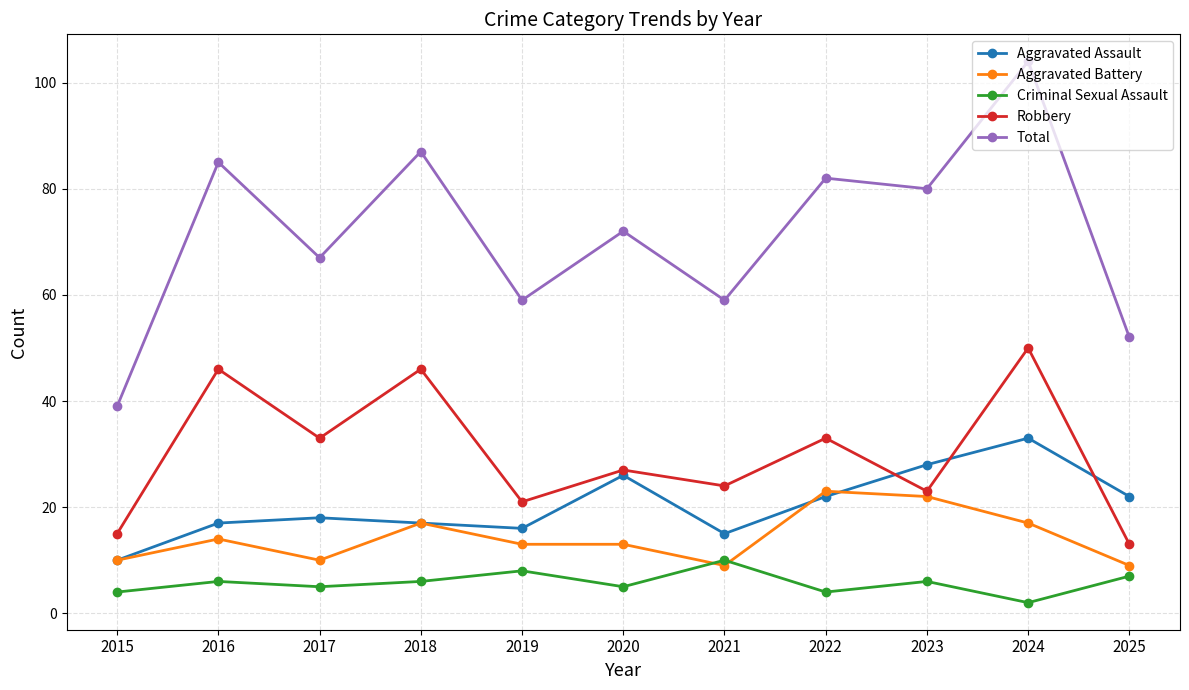

True or false: Robbery and Total intersect in this chart.

False